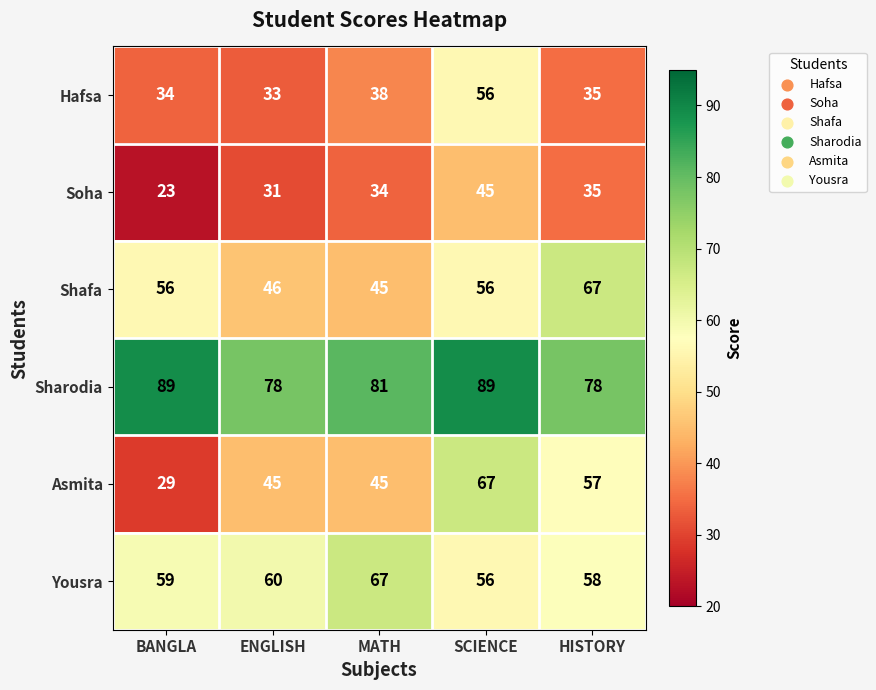

Reading left to right, extract all data points from this chart.

Hafsa: 34	33	38	56	35
Soha: 23	31	34	45	35
Shafa: 56	46	45	56	67
Sharodia: 89	78	81	89	78
Asmita: 29	45	45	67	57
Yousra: 59	60	67	56	58